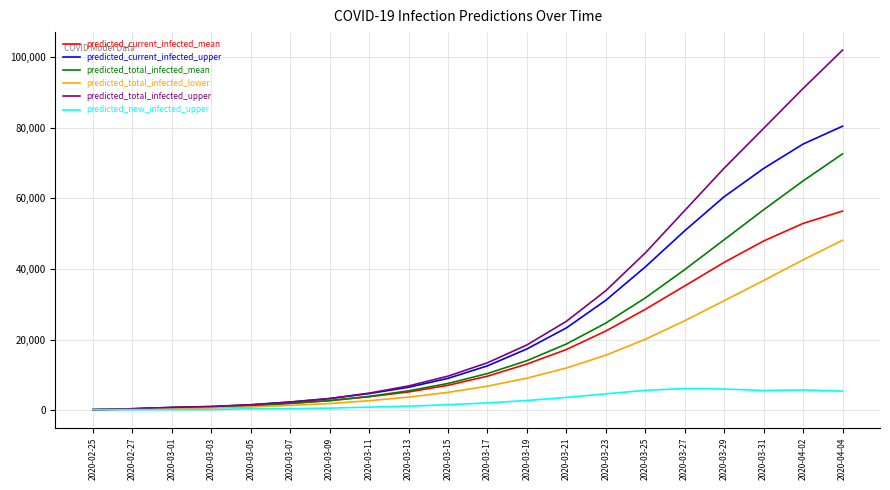

At which category does the chart reach its peak across all series?

2020-04-04